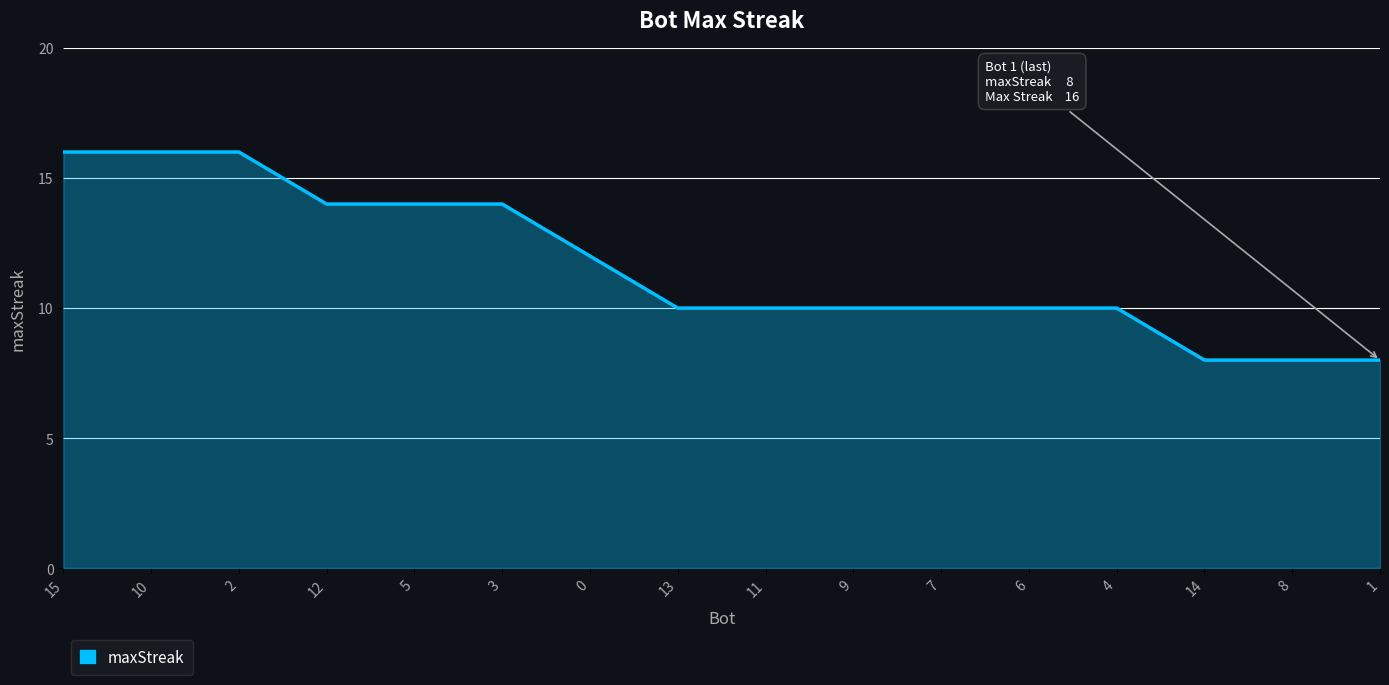

What is the greatest value displayed?

16